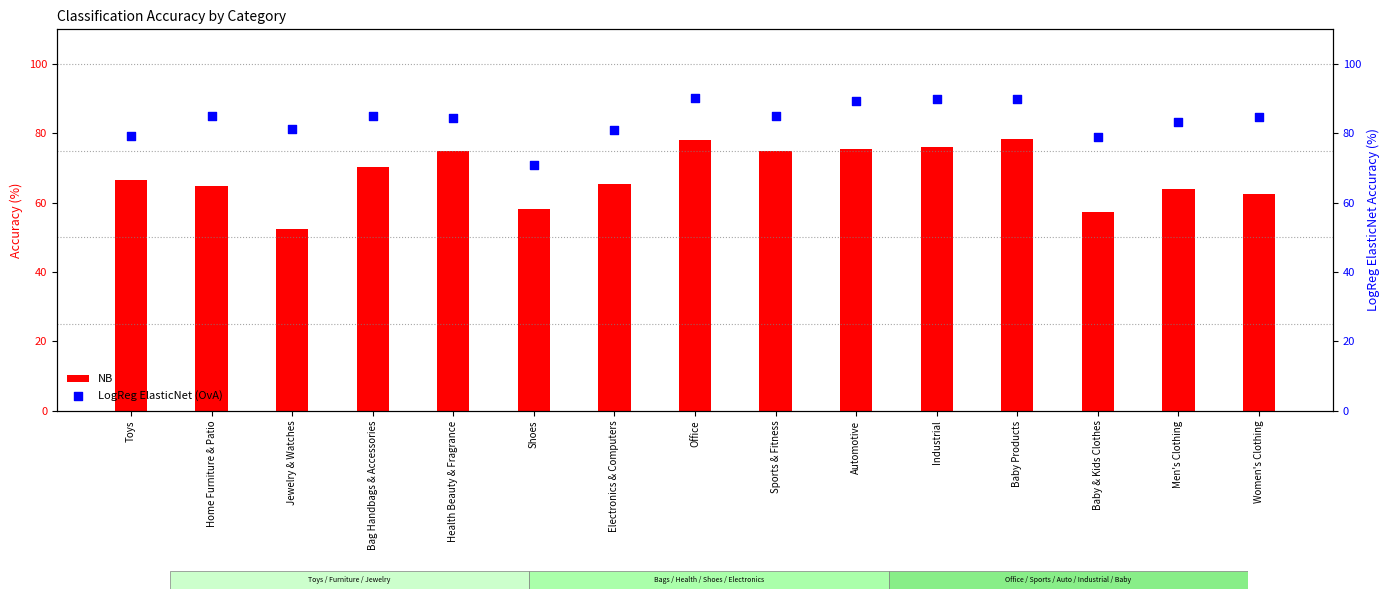

What are all the series names shown in the legend?

NB, LogReg ElasticNet (OvA)